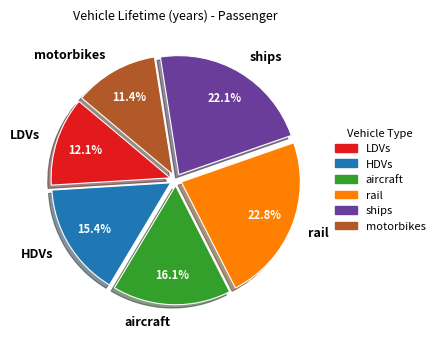

Which has a higher value, rail or HDVs?

rail